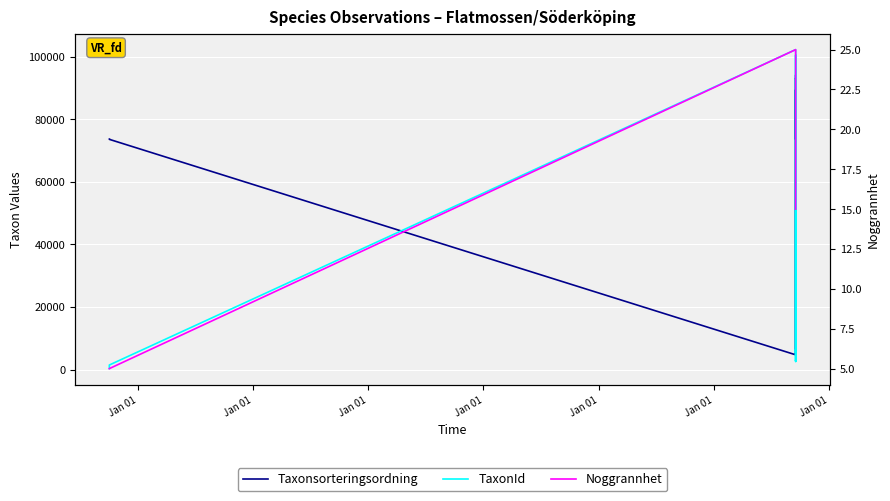

At how many categories does at least one series exceed 24004?

15